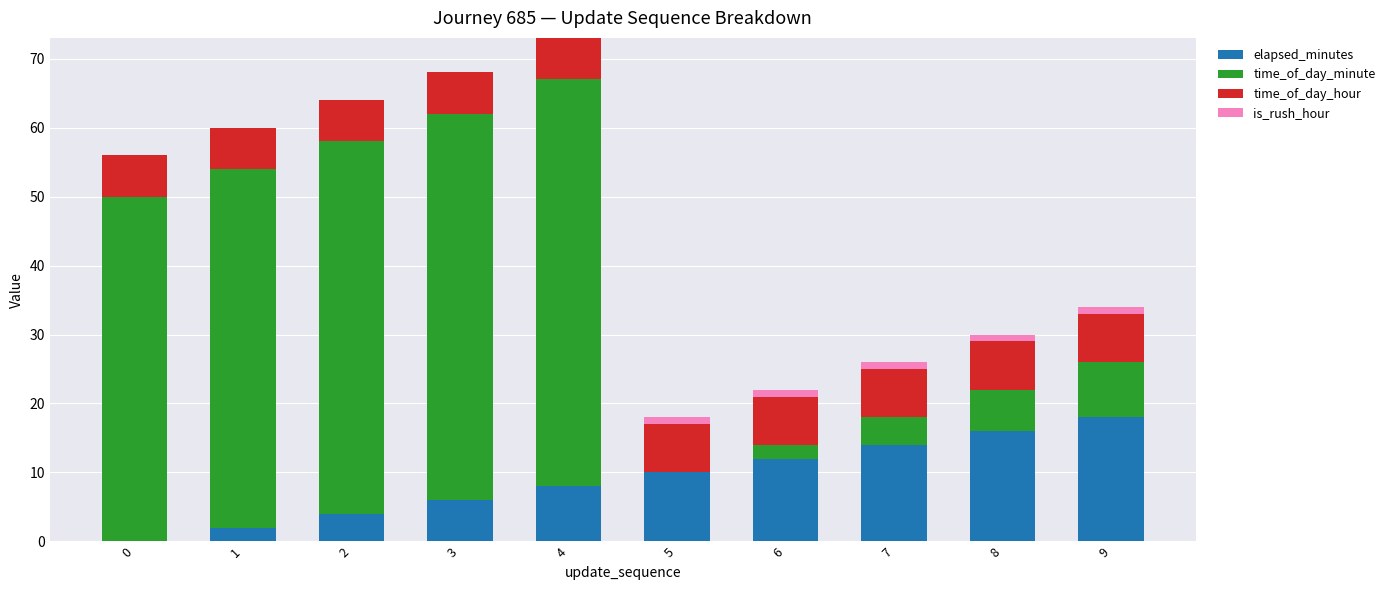

True or false: elapsed_minutes has a value of 18 at 9.

True